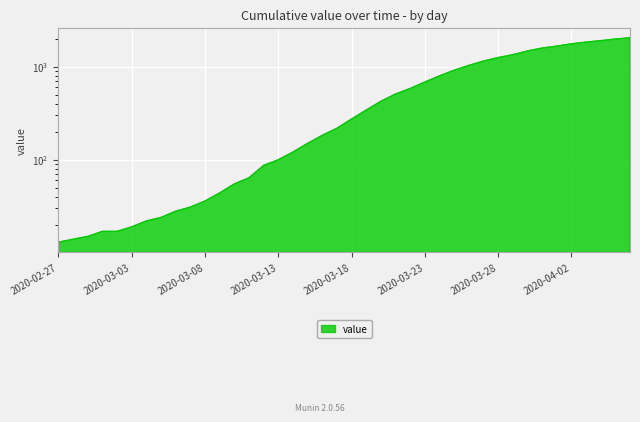

What is the sum of all values?

24843